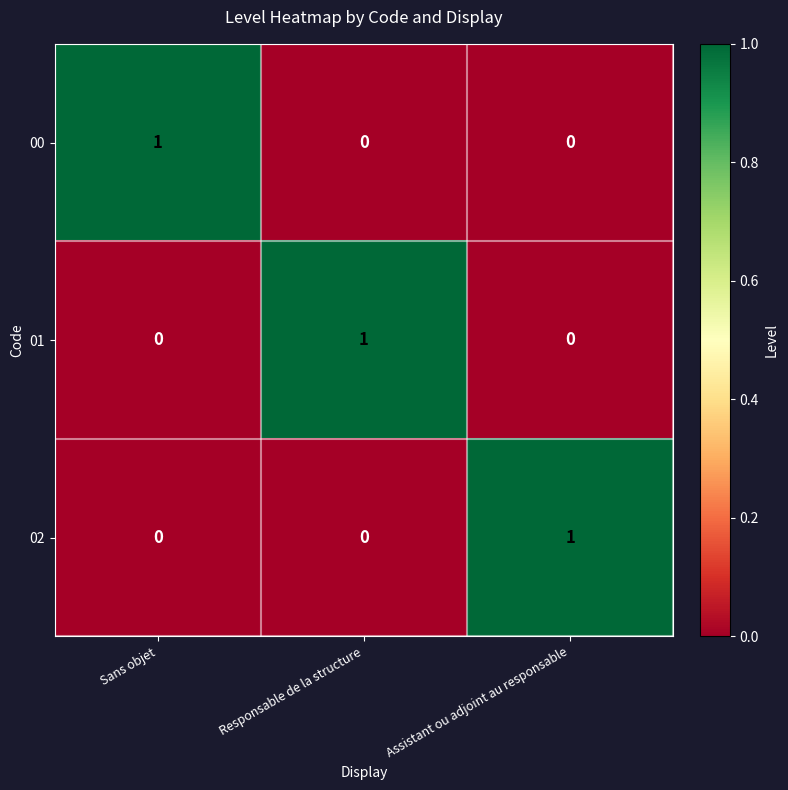

Is it true that 00 equals 0 at Responsable de la structure?

True